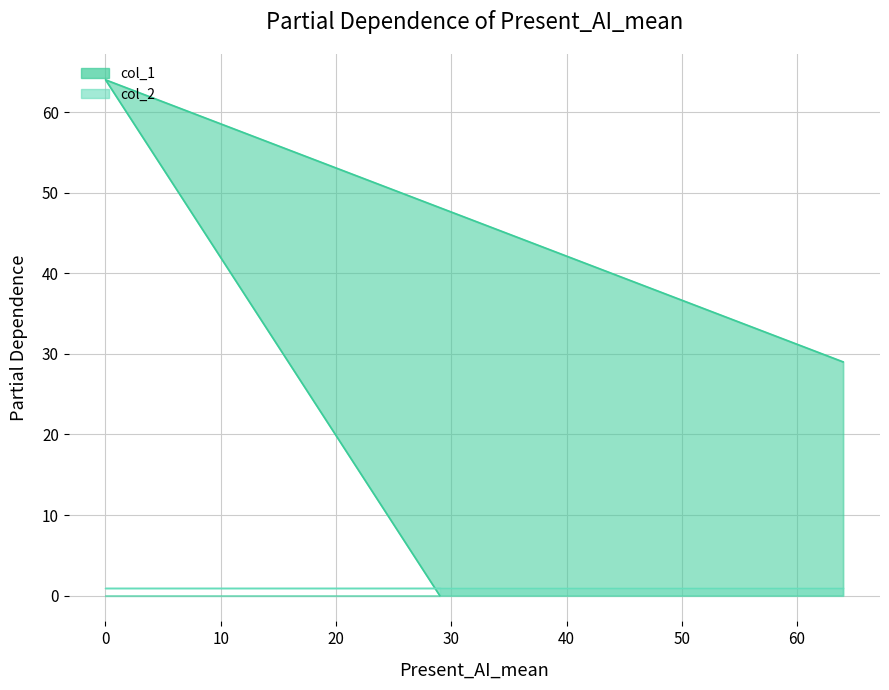

What is the change in value from 29 to 64?

+29